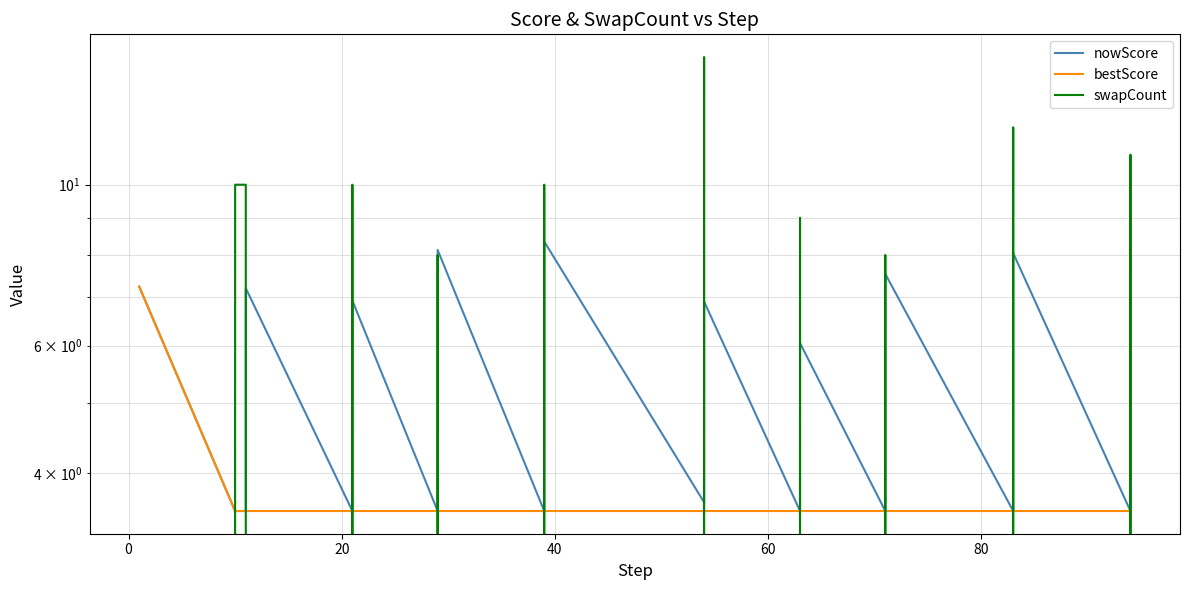

List the series in order of their overall mean, lowest first.

bestScore, swapCount, nowScore